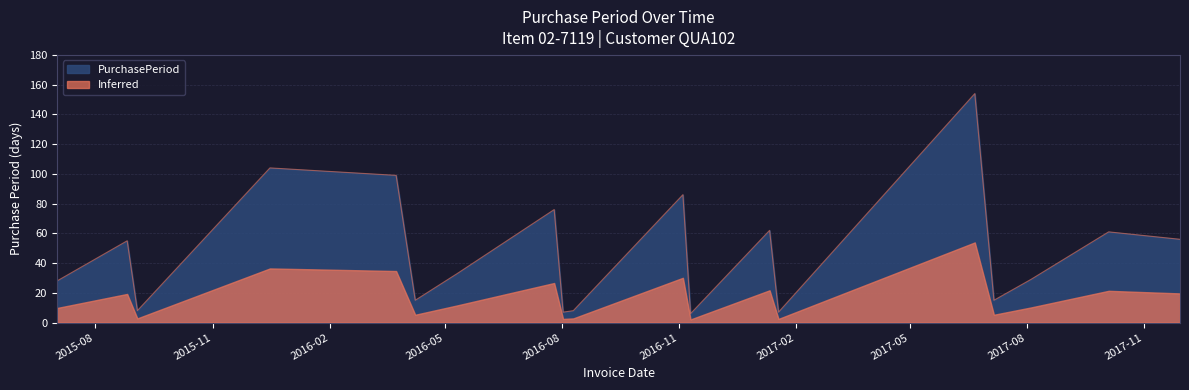

True or false: PurchasePeriod and Inferred intersect in this chart.

False